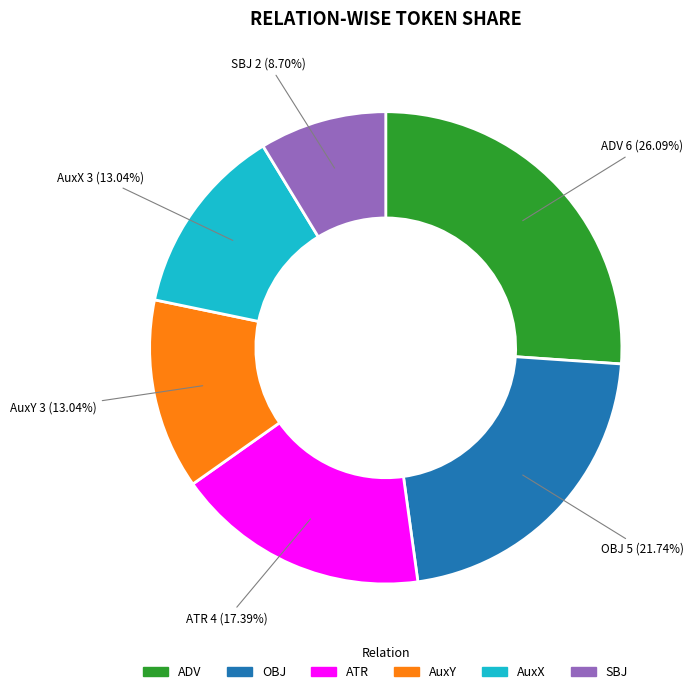

Which category has the biggest portion of the pie?

ADV